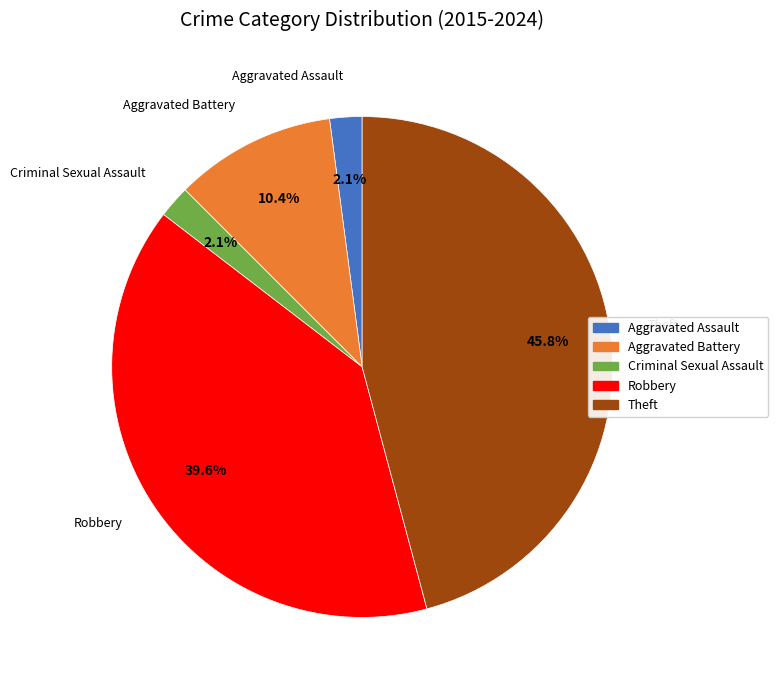

Between Robbery and Aggravated Battery, which is larger?

Robbery